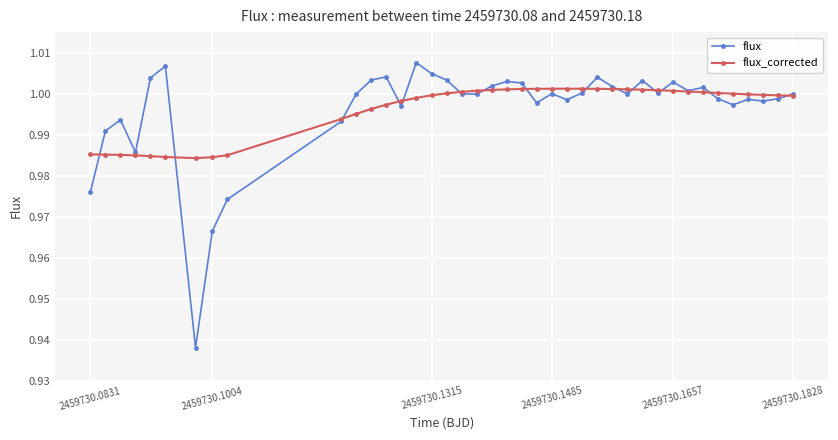

At how many categories does at least one series exceed 0?

40